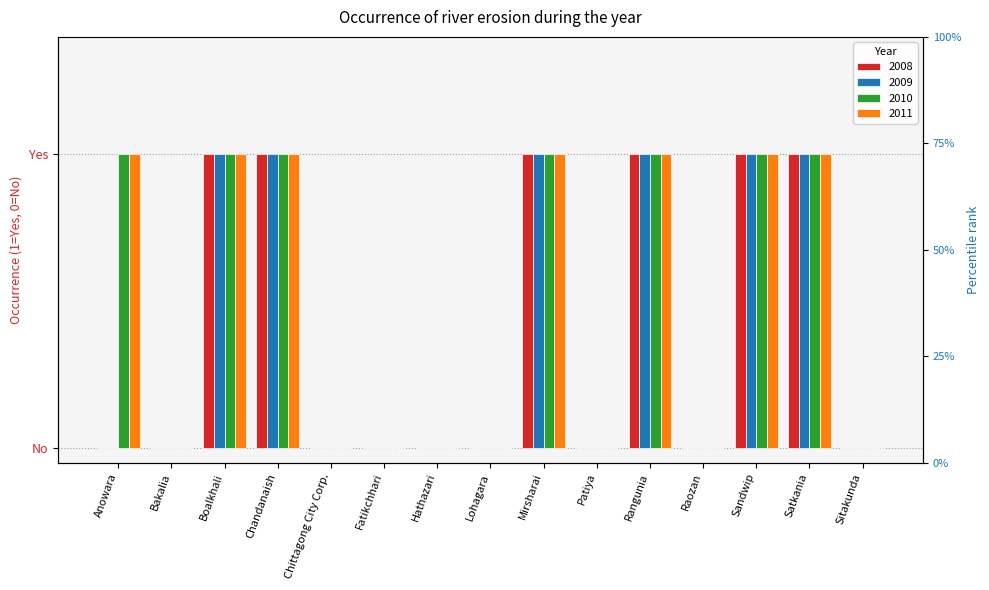

How many groups of bars are there?

15